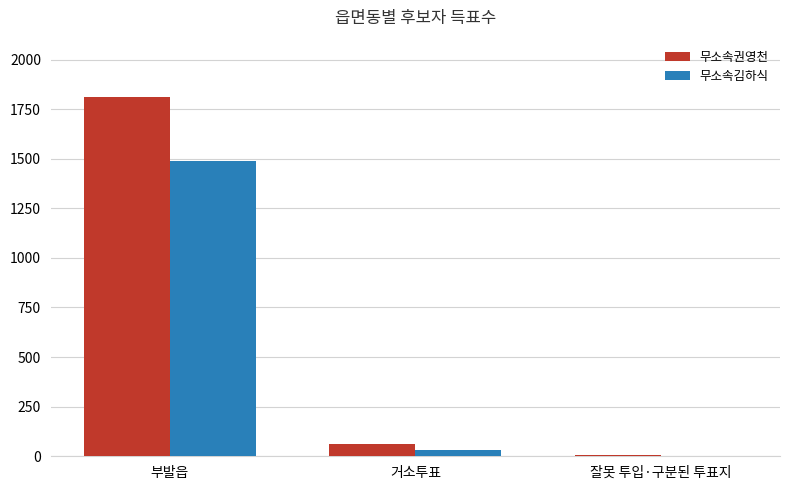

True or false: 무소속김하식 has a value of 2286 at 부발읍.

False